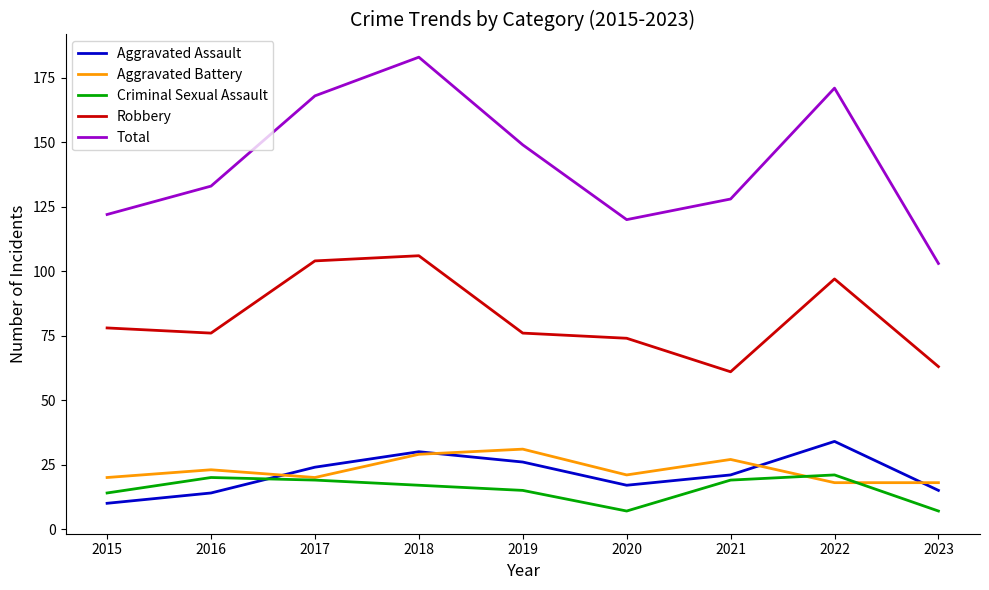

What is the minimum value for Aggravated Battery?

18